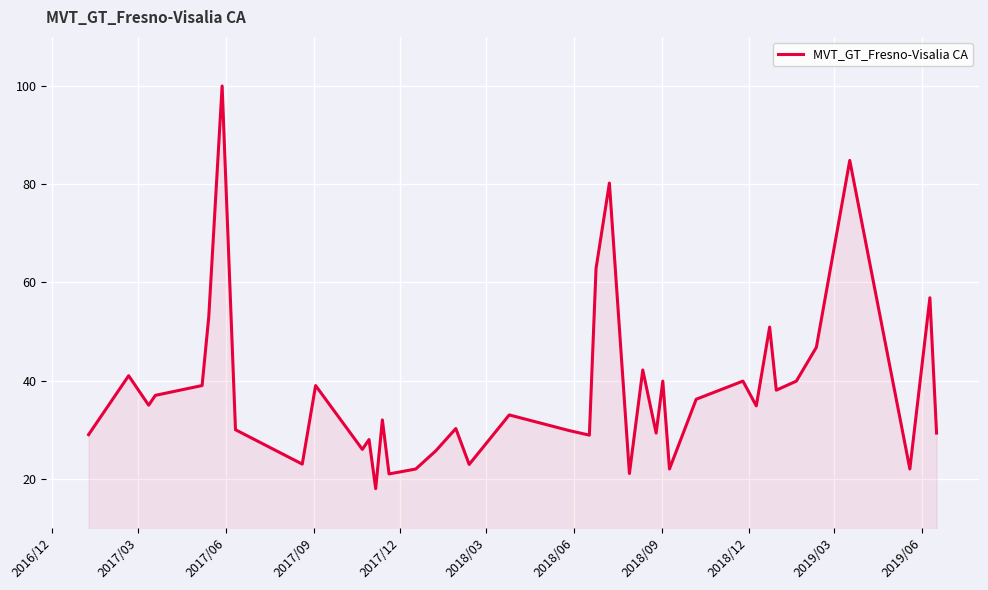

What is the smallest value displayed?

18.0